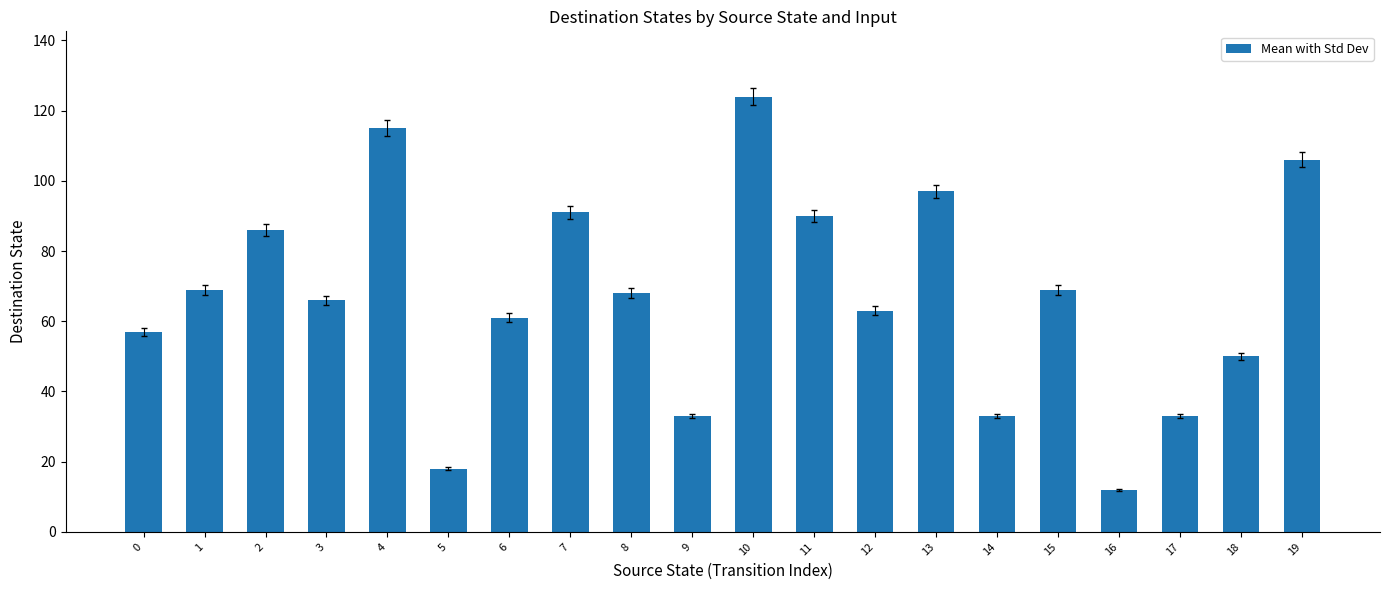

The value at 11 is 132. True or false?

False